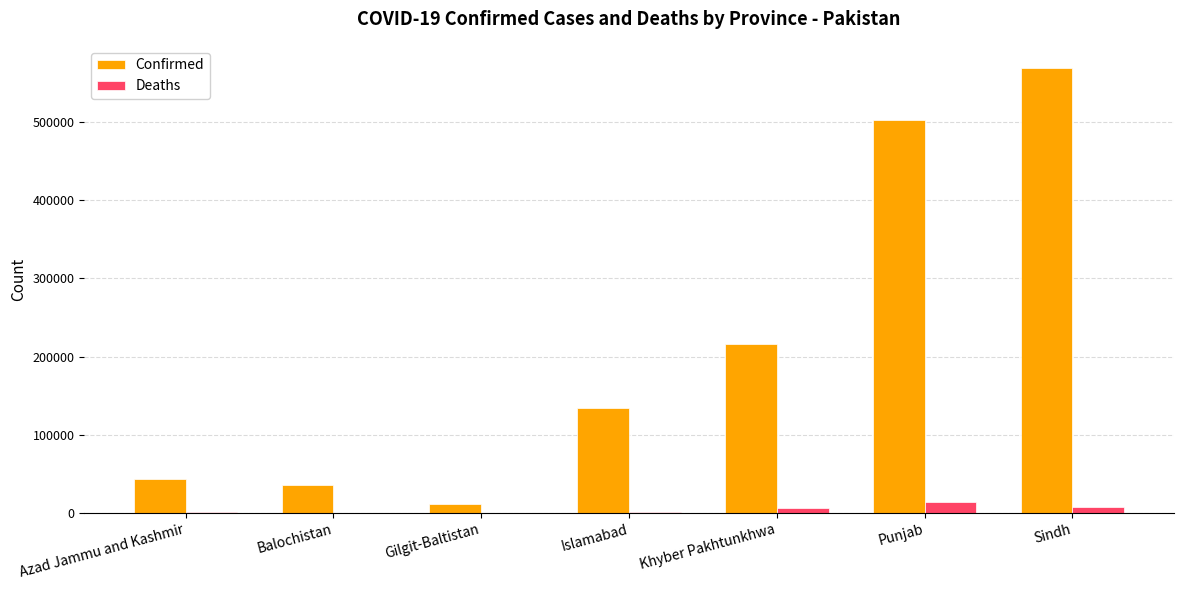

Which category has the highest value across all series?

Sindh